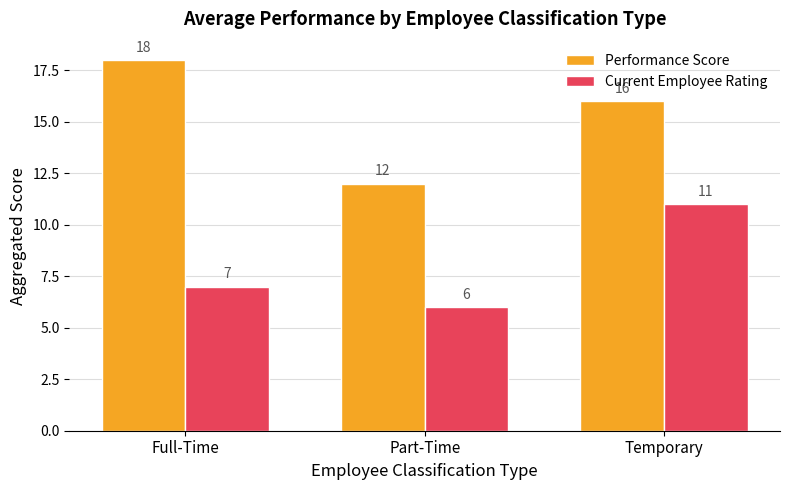

Which series changed the most between Full-Time and Temporary?

Current Employee Rating